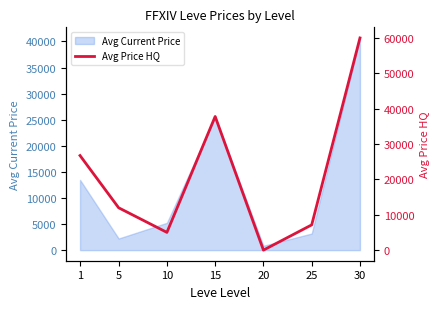

Rank the categories by Avg Current Price value from lowest to highest.

20, 5, 25, 10, 1, 15, 30